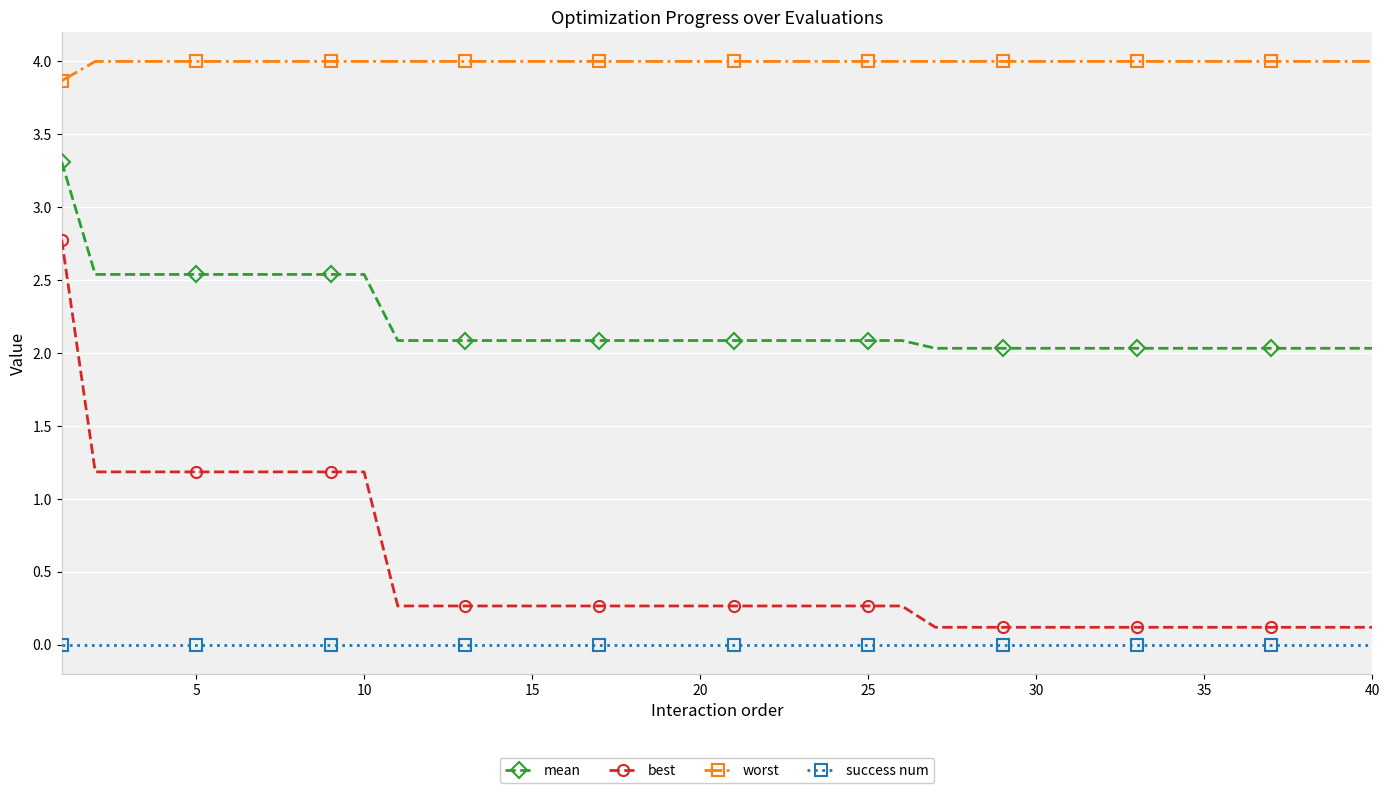

What is the lowest value of the worst series?

3.9